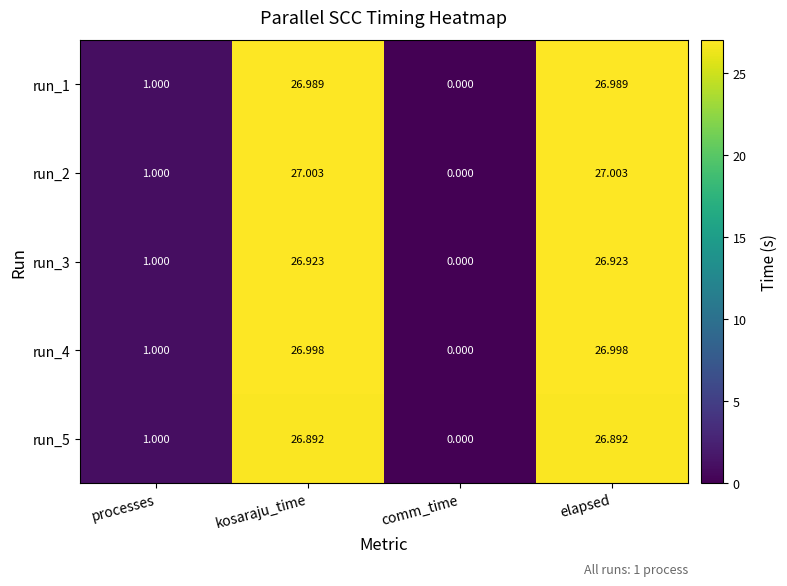

How many positive values does the run_5 series have?

3